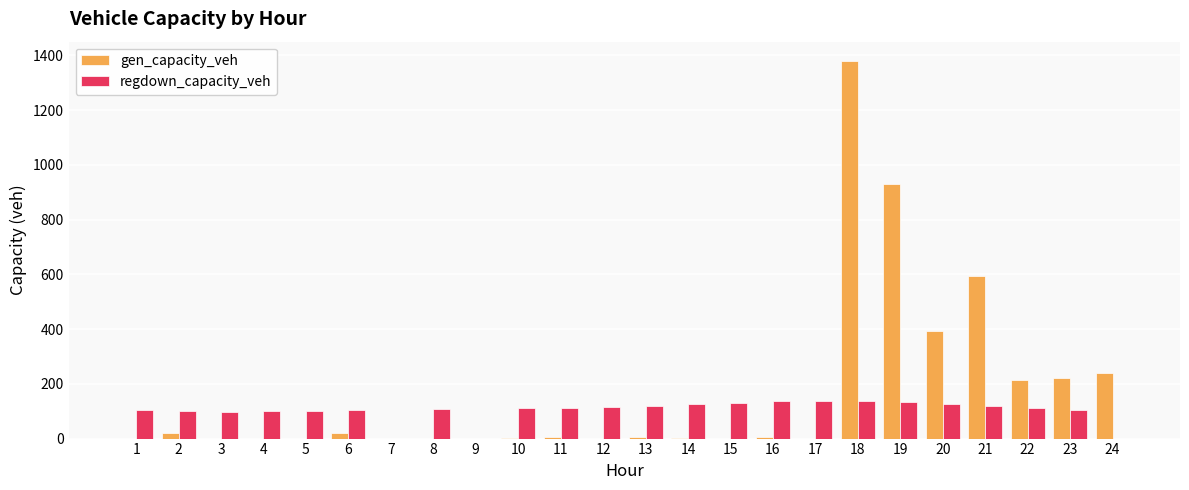

What is the sum of the regdown_capacity_veh values at 4 and 10?

210.3